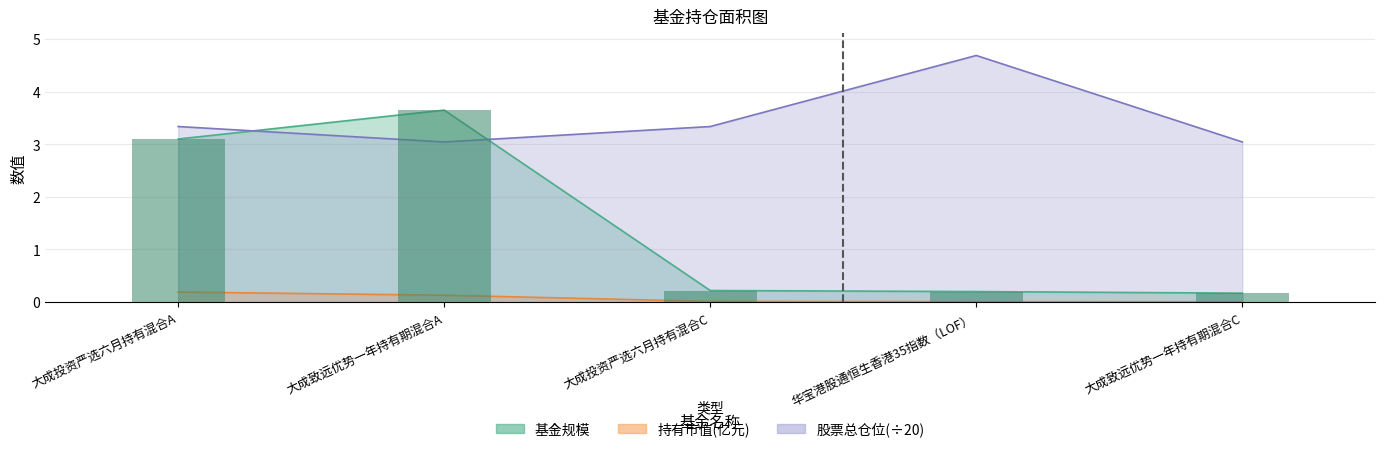

What is the total value across all series at 大成致远优势一年持有期混合C?

3.2